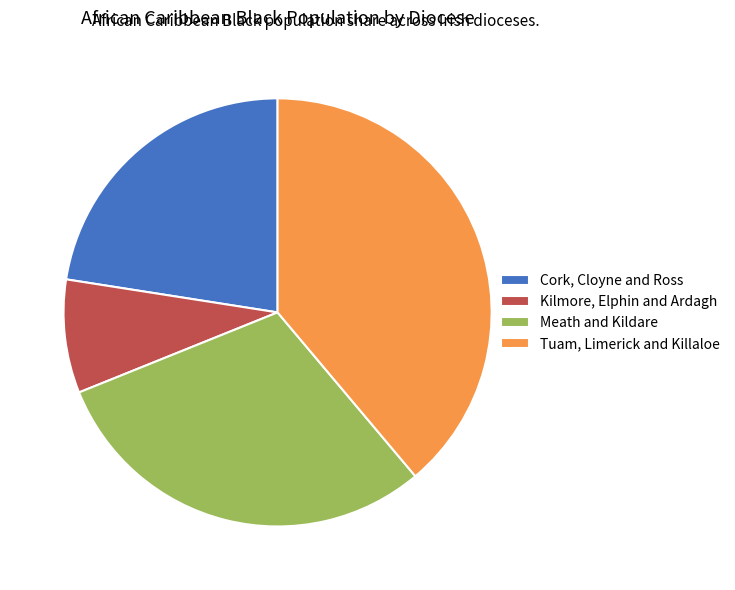

The Kilmore, Elphin and Ardagh slice represents 1% of the pie. True or false?

False